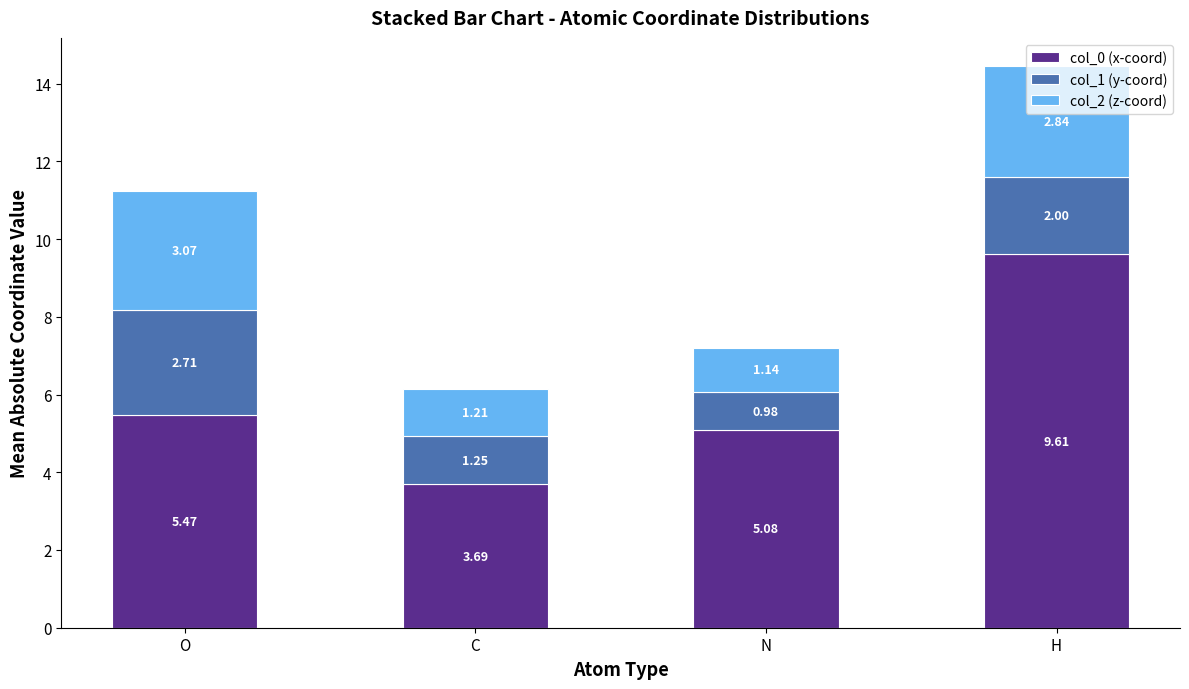

True or false: col_0 (x-coord) has a value of 9.6 at H.

True